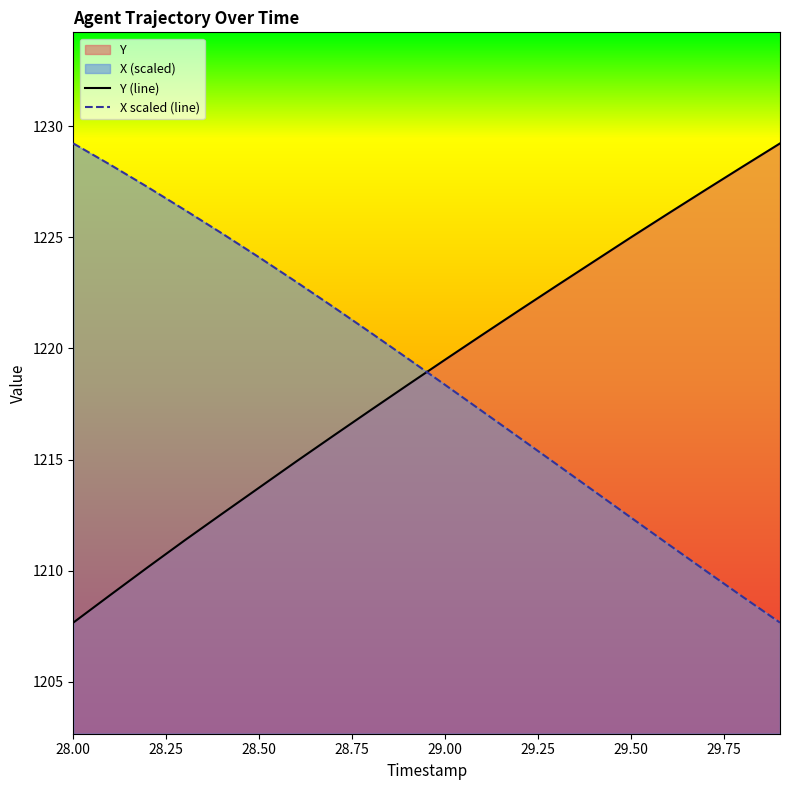

Where is X scaled (line) nearest to the value 1218?

29.00